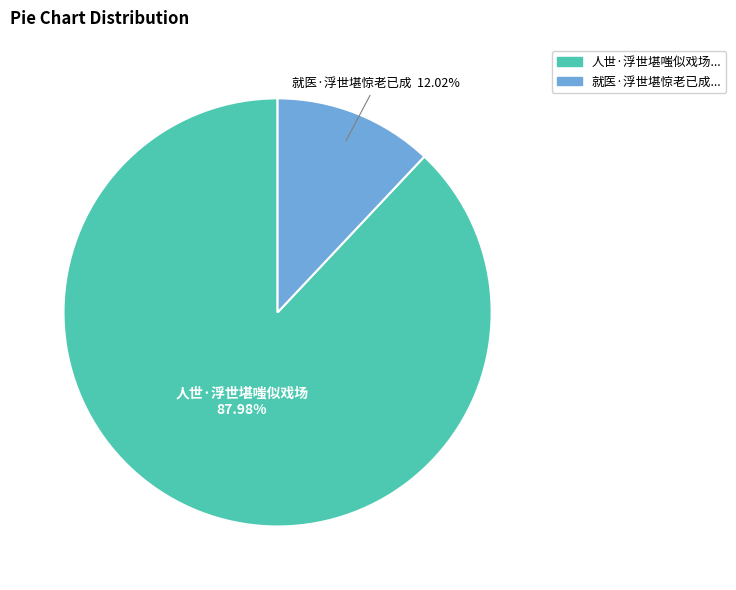

To the nearest percent, what is the difference between the 人世·浮世堪嗤似戏场 and 就医·浮世堪惊老已成 slice percentages?

76%